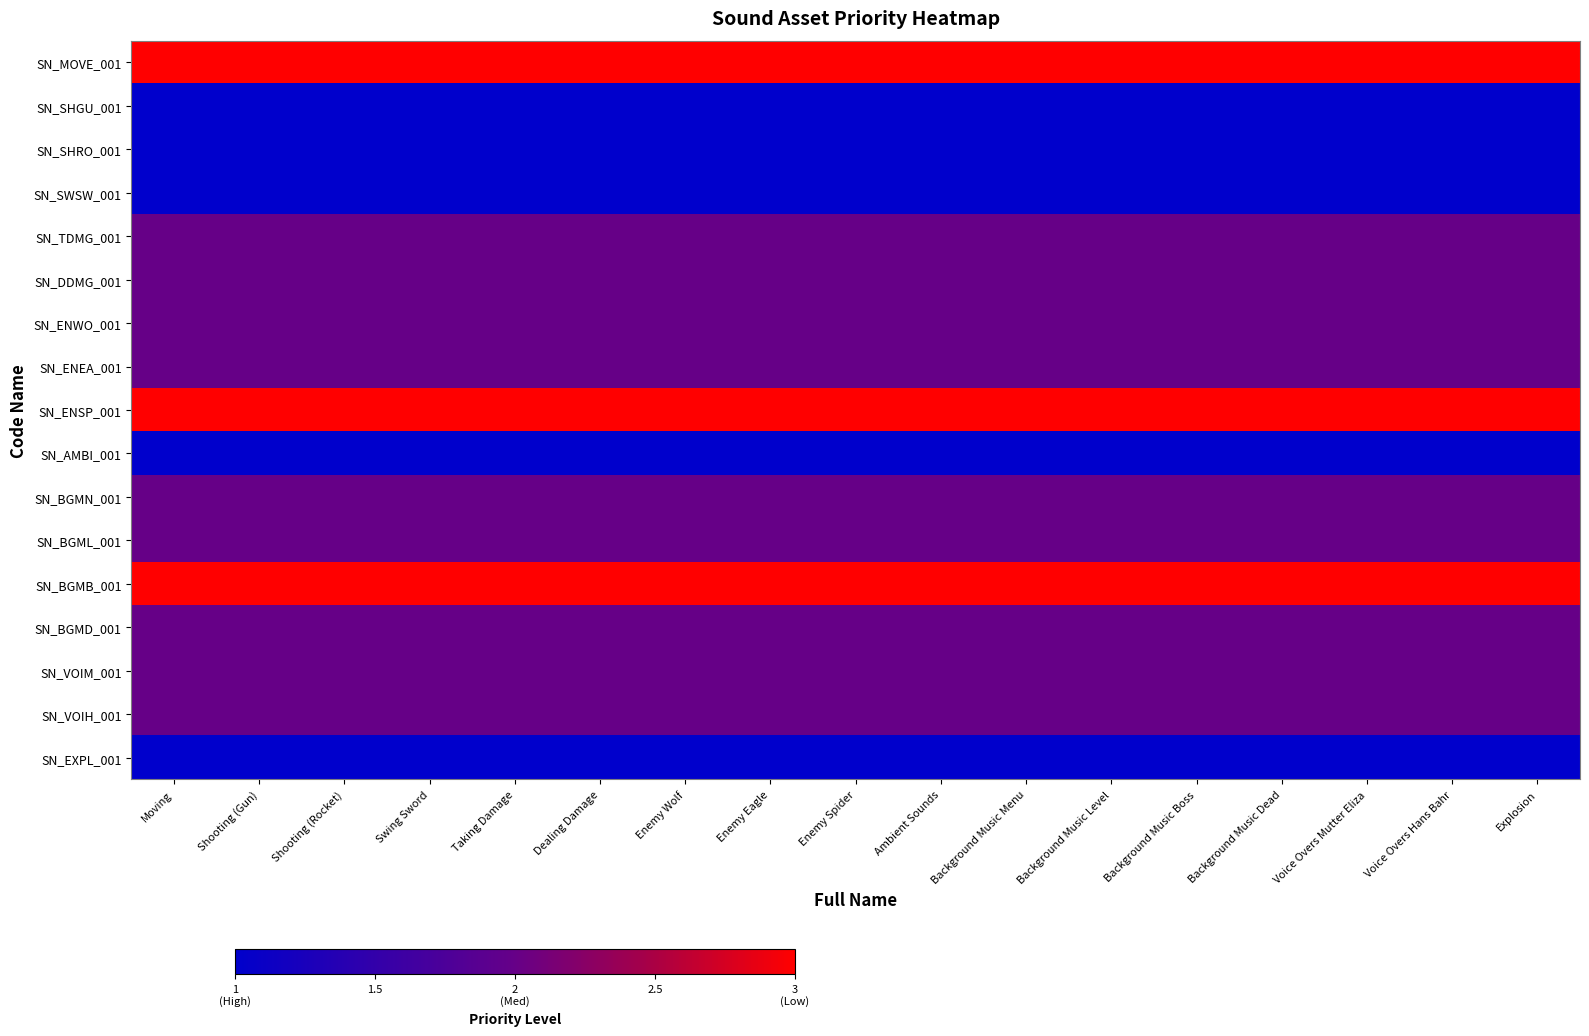

What is the total value across all series at Voice Overs Hans Bahr?

32